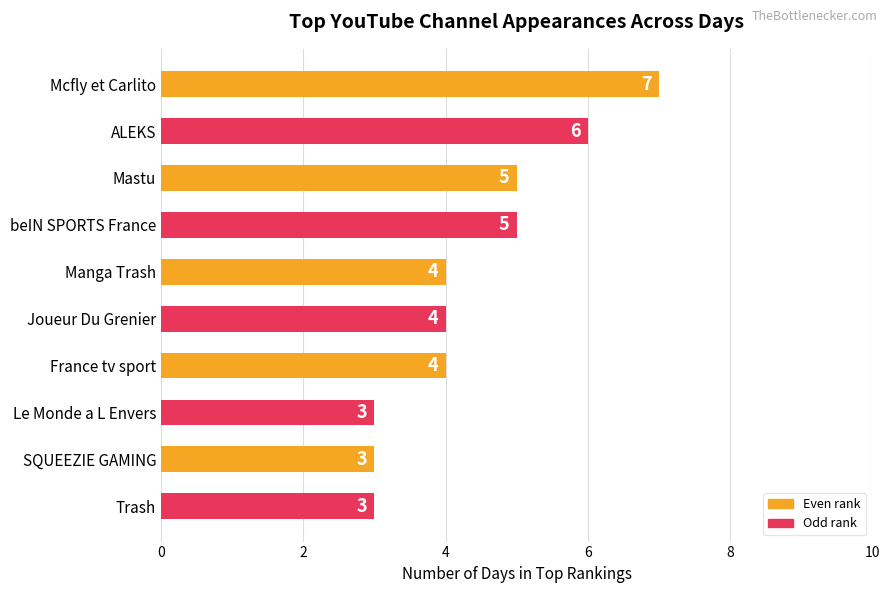

How many series are shown in this chart?

1